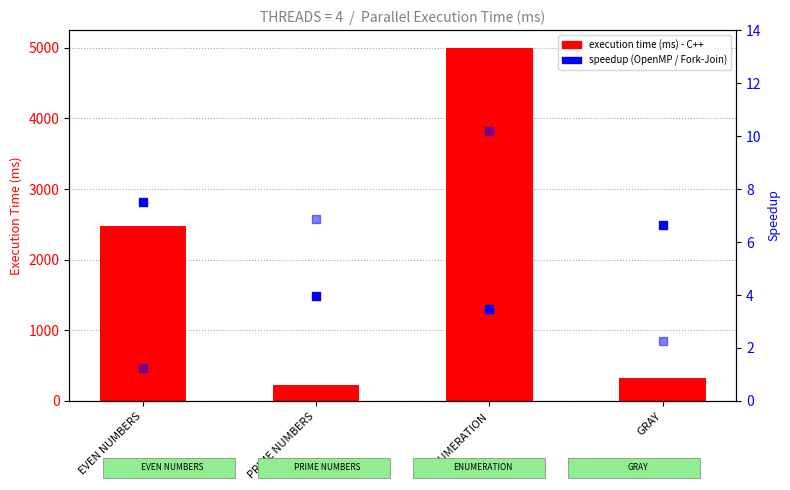

Which series has the largest total across all categories?

execution time (ms)